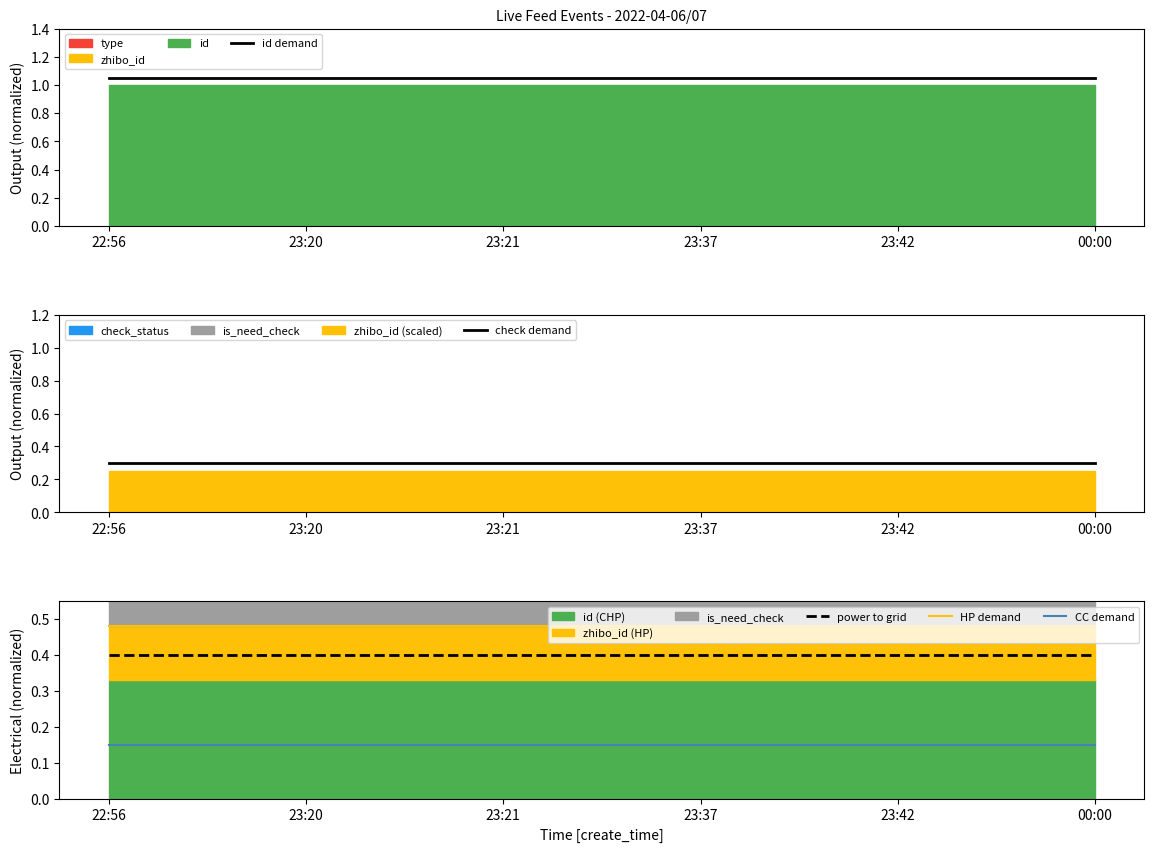

Between 23:21 and 00:00, which is larger?

00:00